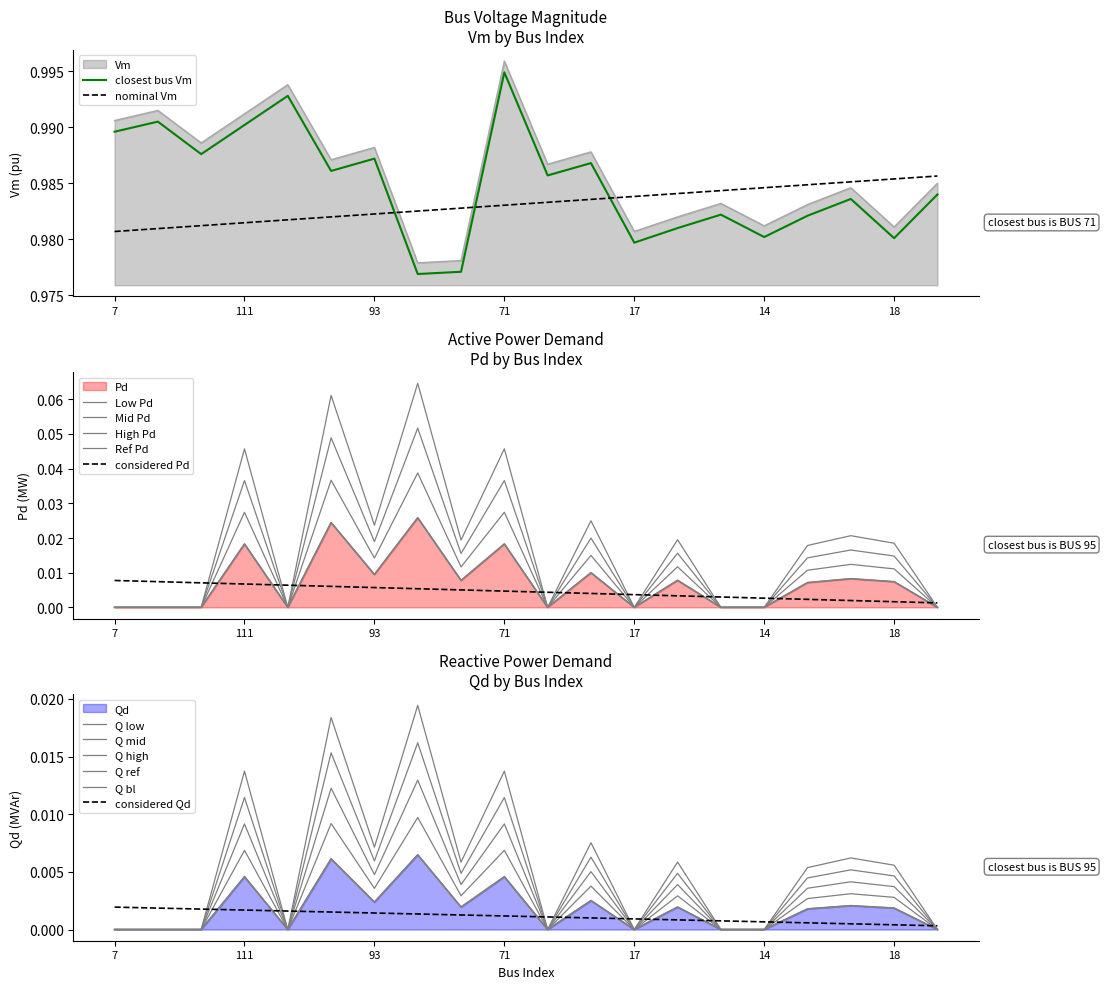

How many interior local valleys does the Qd series have?

5